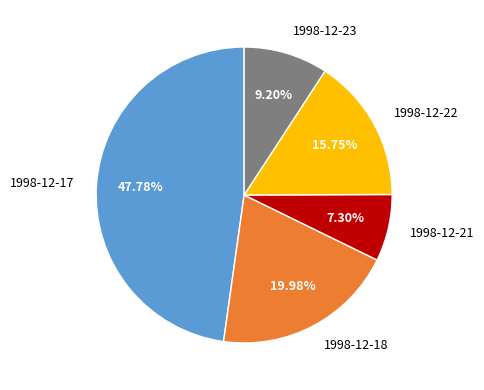

To the nearest percent, what portion does 1998-12-21 represent?

7%